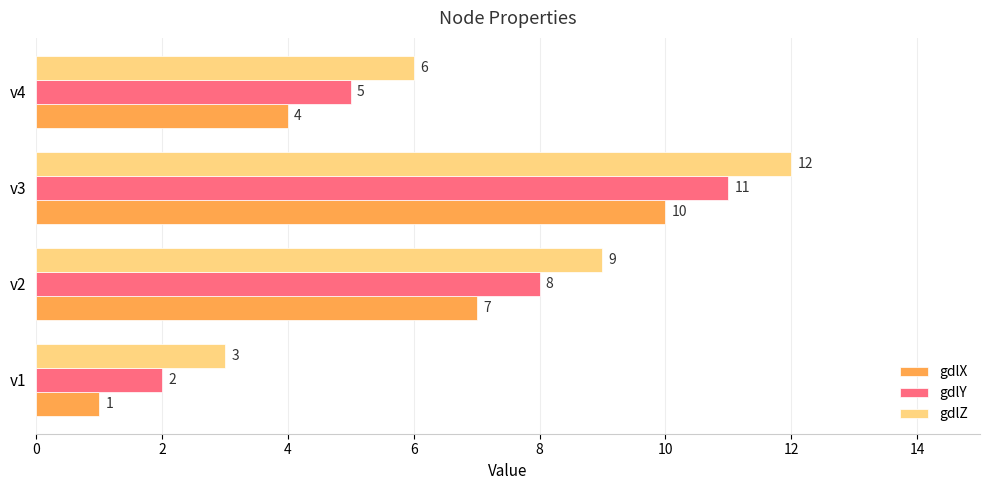

What is the minimum value shown in the chart?

1